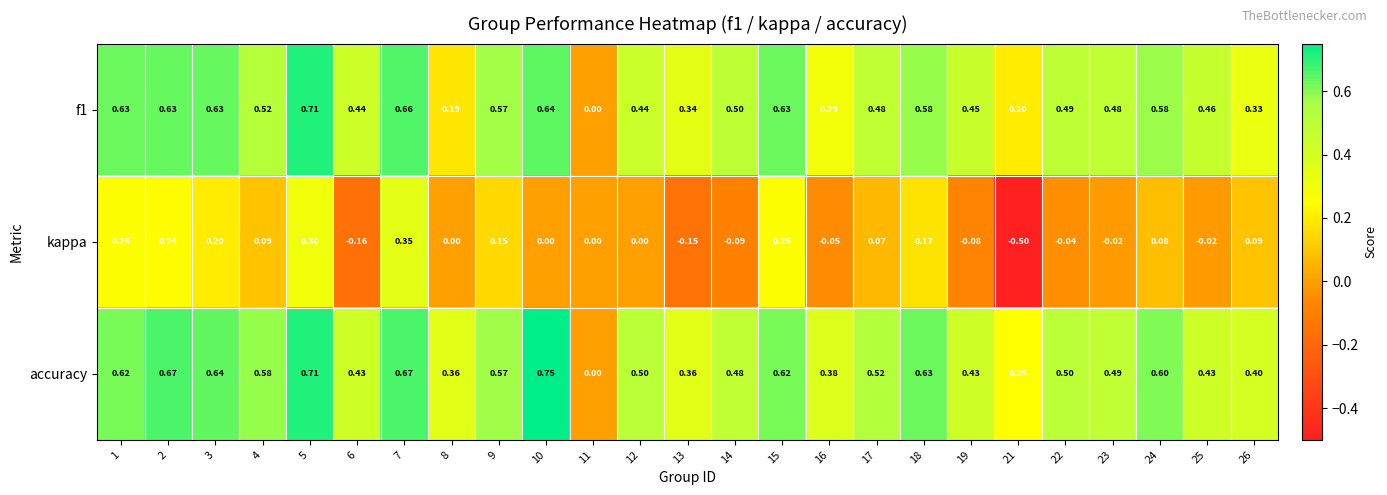

How many positive values does the f1 series have?

24